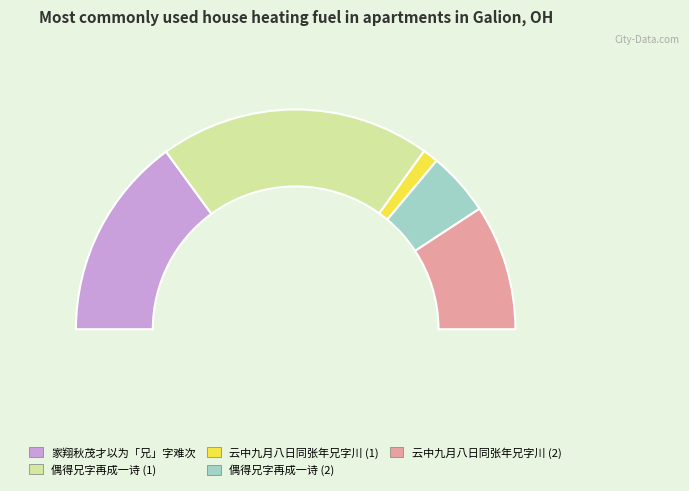

To the nearest percent, what is the difference between the largest and smallest slice percentages?

38%